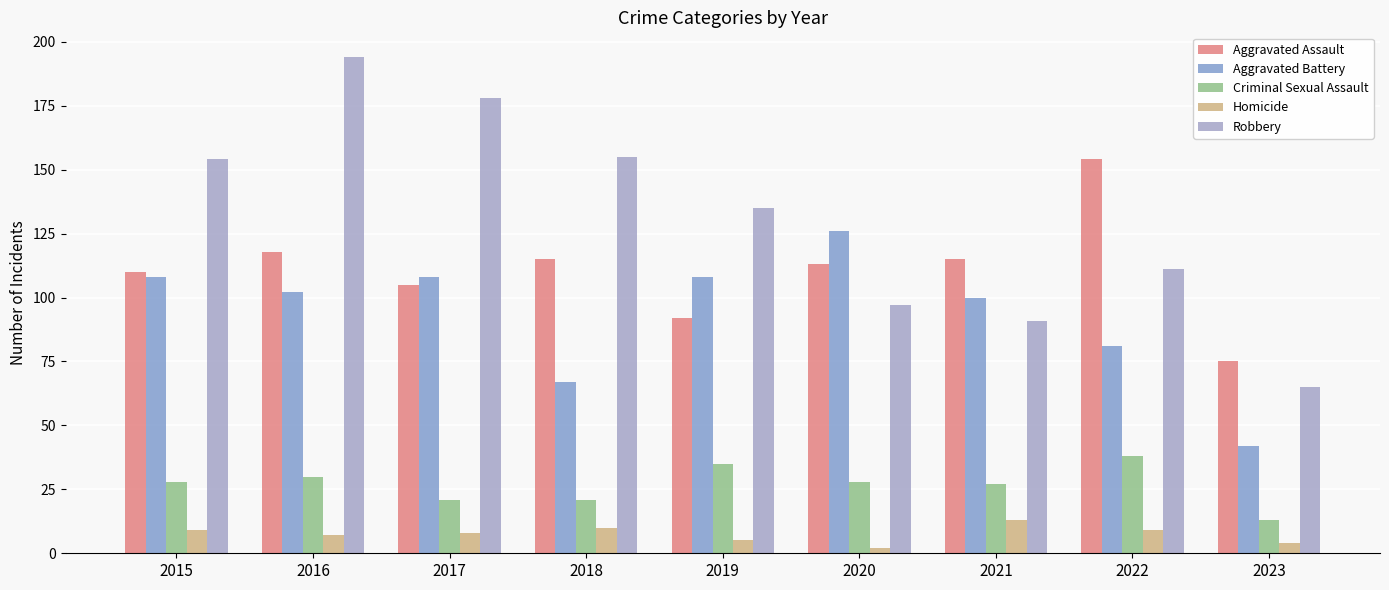

What is the difference between the maximum and minimum values in the Aggravated Battery series?

84